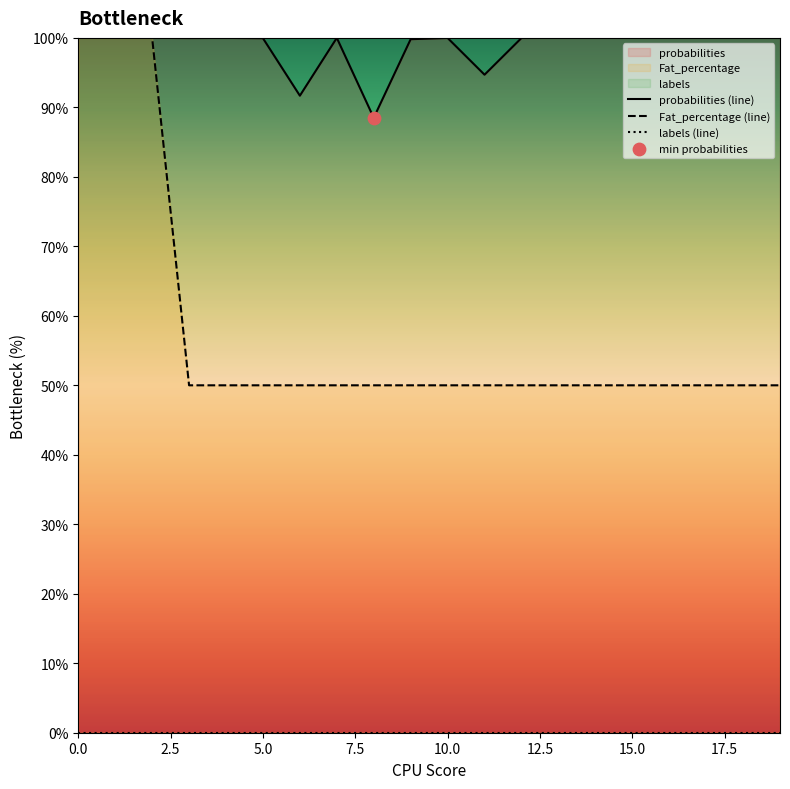

Which series reaches the minimum Y coordinate?

labels (line)